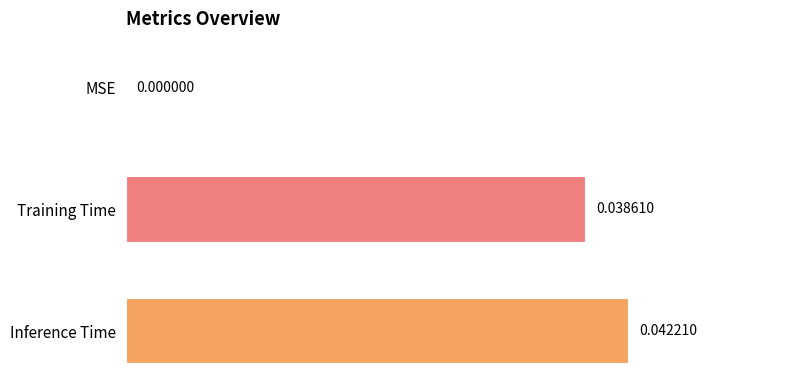

Count the number of data series in this chart.

1